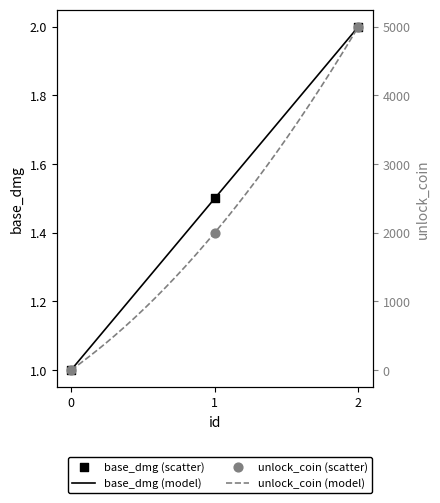

What is the total value across all series at 1?

2001.5